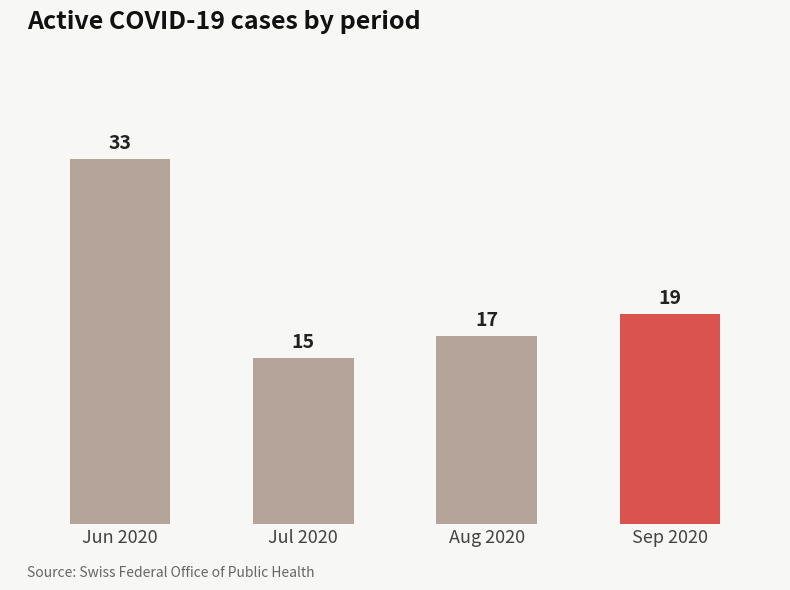

What is the change in value from Jul 2020 to Aug 2020?

+2